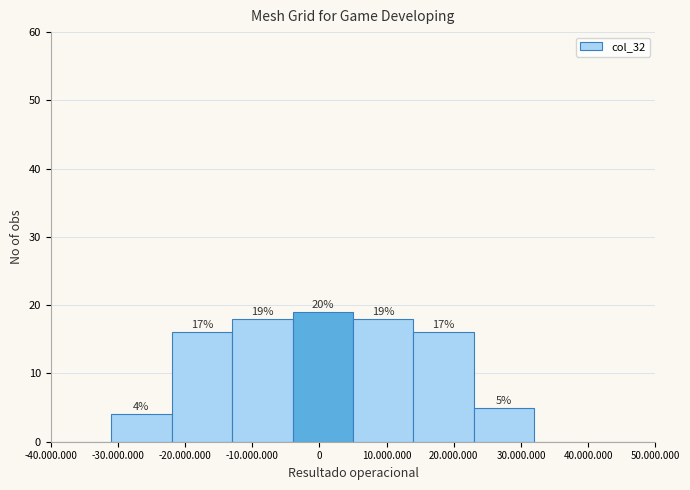

Reading right to left, list all the values displayed in this chart.

50.000.000=0	40.000.000=0	30.000.000=5	20.000.000=16	10.000.000=18	0=19	-10.000.000=18	-20.000.000=16	-30.000.000=4	-40.000.000=0